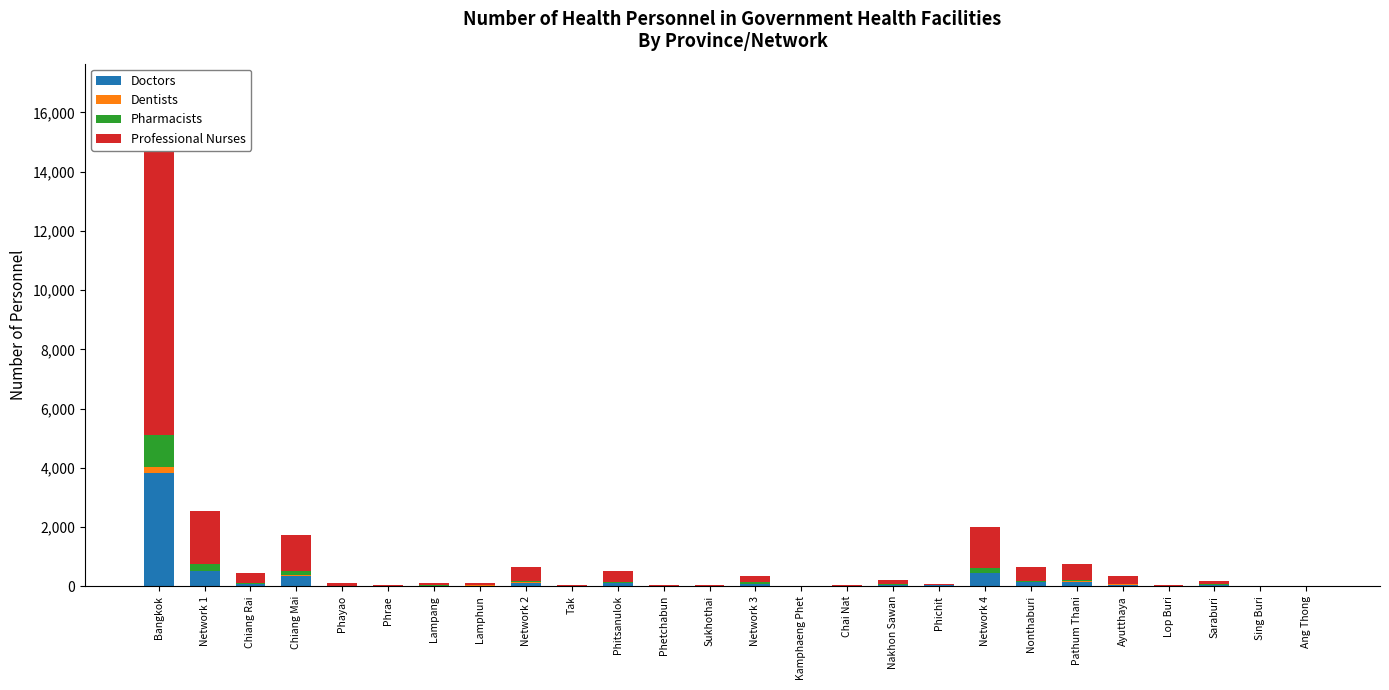

Reading right to left, extract all data points from this chart.

Doctors: Ang Thong=6	Sing Buri=6	Saraburi=53	Lop Buri=17	Ayutthaya=59	Pathum Thani=155	Nonthaburi=137	Network 4=433	Phichit=27	Nakhon Sawan=50	Chai Nat=9	Kamphaeng Phet=4	Network 3=90	Sukhothai=10	Phetchabun=9	Phitsanulok=94	Tak=11	Network 2=124	Lamphun=26	Lampang=25	Phrae=11	Phayao=17	Chiang Mai=345	Chiang Rai=75	Network 1=499	Bangkok=3824
Dentists: Ang Thong=0	Sing Buri=0	Saraburi=3	Lop Buri=0	Ayutthaya=2	Pathum Thani=7	Nonthaburi=13	Network 4=25	Phichit=0	Nakhon Sawan=1	Chai Nat=0	Kamphaeng Phet=0	Network 3=1	Sukhothai=0	Phetchabun=1	Phitsanulok=7	Tak=0	Network 2=8	Lamphun=2	Lampang=0	Phrae=0	Phayao=1	Chiang Mai=25	Chiang Rai=5	Network 1=33	Bangkok=212
Pharmacists: Ang Thong=2	Sing Buri=2	Saraburi=16	Lop Buri=4	Ayutthaya=32	Pathum Thani=57	Nonthaburi=44	Network 4=157	Phichit=11	Nakhon Sawan=23	Chai Nat=4	Kamphaeng Phet=2	Network 3=40	Sukhothai=4	Phetchabun=3	Phitsanulok=40	Tak=5	Network 2=52	Lamphun=10	Lampang=10	Phrae=5	Phayao=6	Chiang Mai=148	Chiang Rai=29	Network 1=208	Bangkok=1077
Professional Nurses: Ang Thong=10	Sing Buri=9	Saraburi=95	Lop Buri=27	Ayutthaya=258	Pathum Thani=548	Nonthaburi=449	Network 4=1396	Phichit=53	Nakhon Sawan=136	Chai Nat=22	Kamphaeng Phet=11	Network 3=222	Sukhothai=21	Phetchabun=22	Phitsanulok=385	Tak=30	Network 2=458	Lamphun=82	Lampang=70	Phrae=31	Phayao=75	Chiang Mai=1226	Chiang Rai=326	Network 1=1810	Bangkok=11690